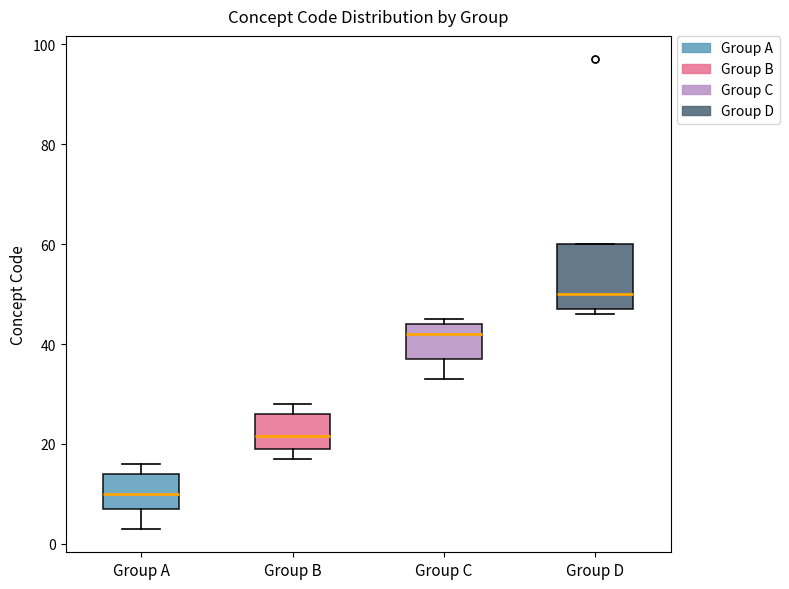

Reading left to right, read every box against the y-axis: the position of its median line, the range the box covers, and the ends of its whiskers. The values are not printed on the chart, so give them approximately, as read against the axis.

Group A: median 10, box 8 to 14, whiskers 4 to 16
Group B: median 22, box 20 to 26, whiskers 18 to 28
Group C: median 42, box 38 to 44, whiskers 34 to 46
Group D: median 50, box 48 to 60, whiskers 46 to 60